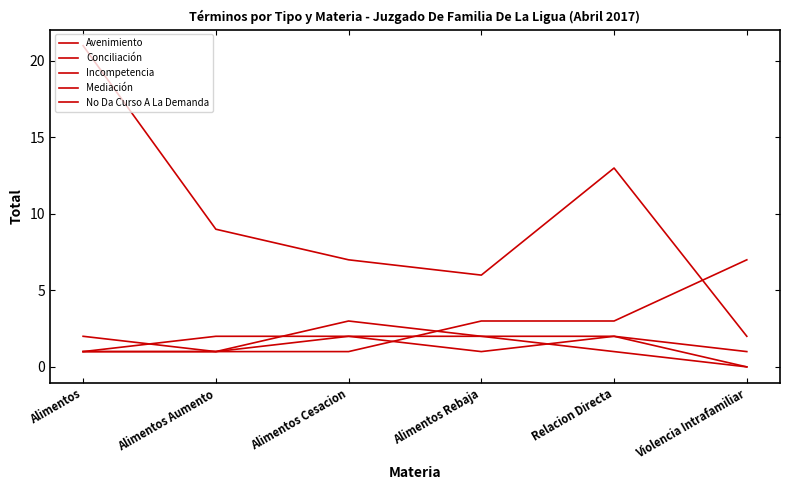

In Mediación, how many points are lower than both neighbors (excluding endpoints)?

1